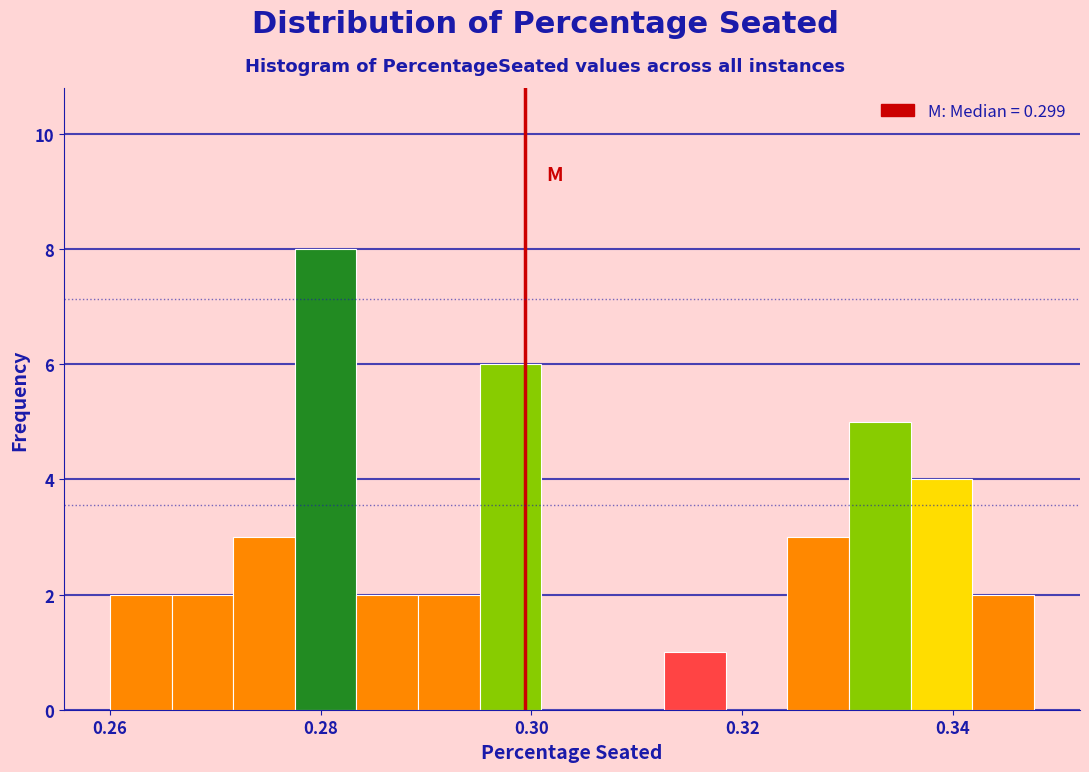

Read against the x-axis, roughly where is the centre of the tallest bar?

0.280